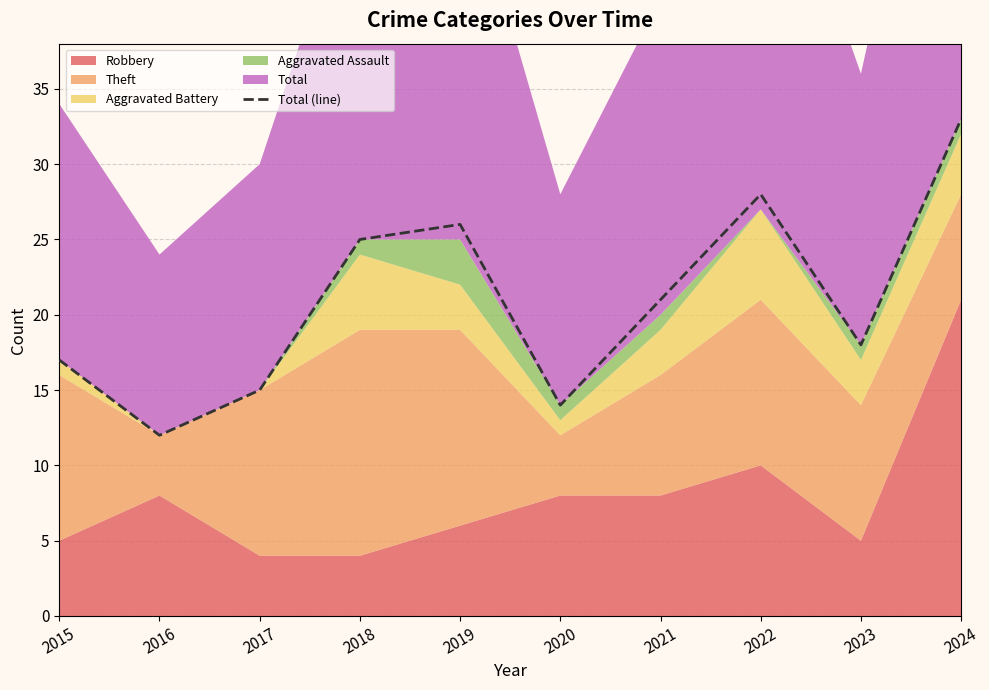

Reading left to right, what are all the values shown in this chart?

2015=17	2016=12	2017=15	2018=25	2019=26	2020=14	2021=21	2022=28	2023=18	2024=33